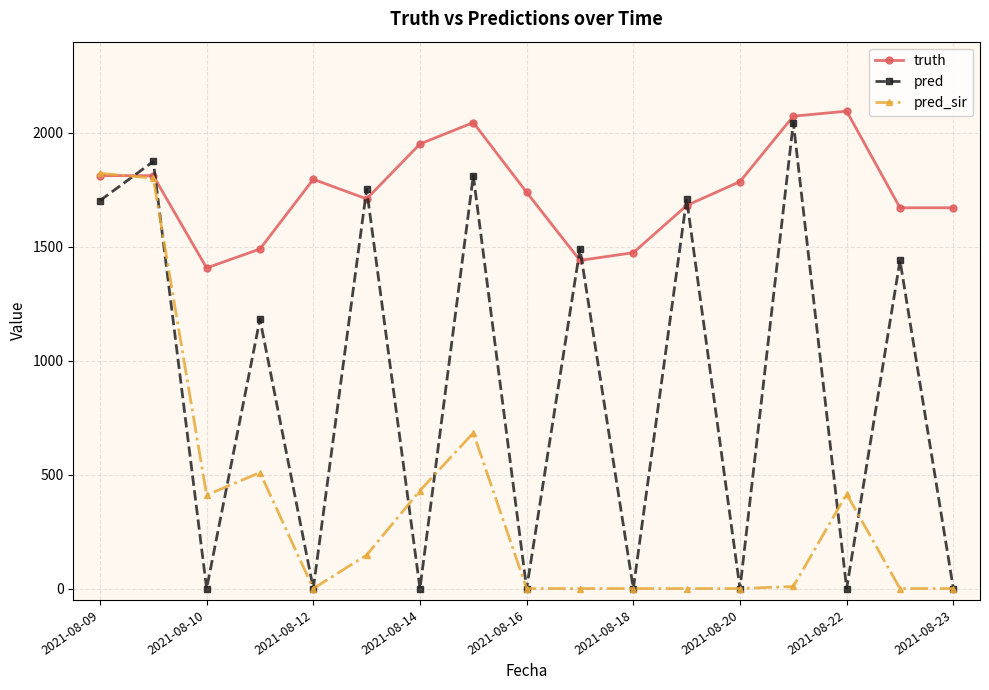

What is the value of the pred point at the 14th from the left?

2045.0